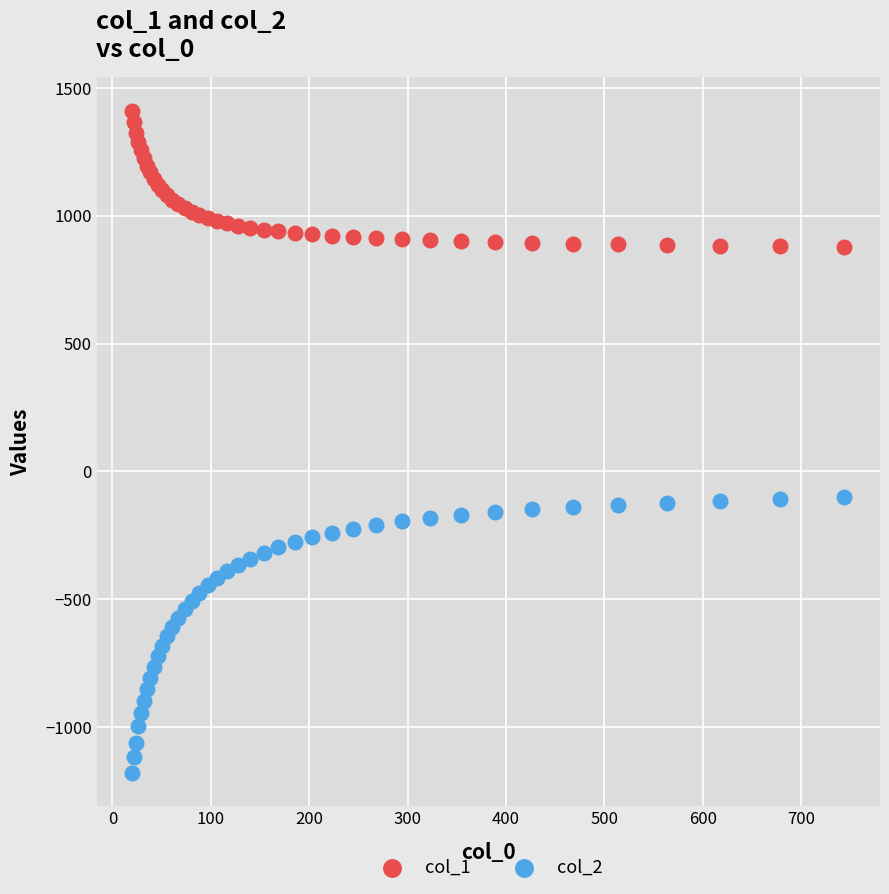

What is the X range (max minus min) for the scatter plot?

723.9